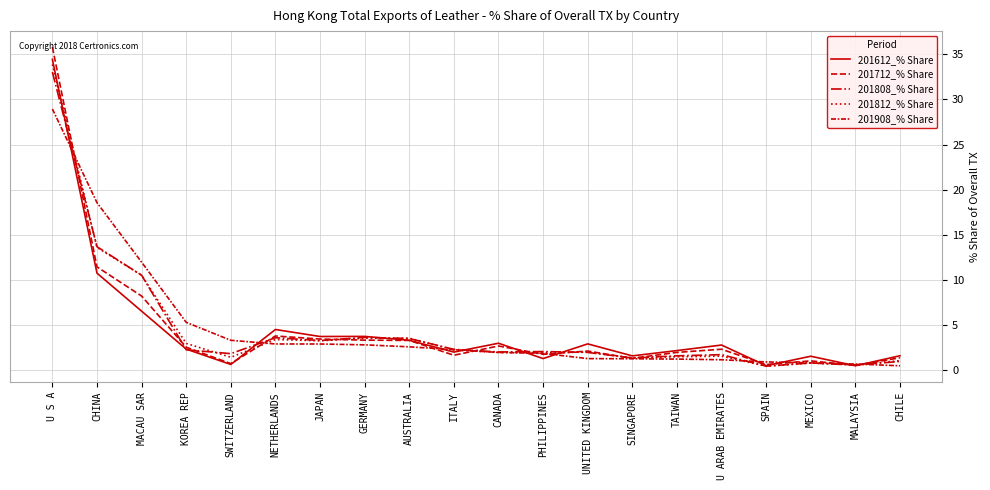

Does the chart display data point markers on the line(s)?

No